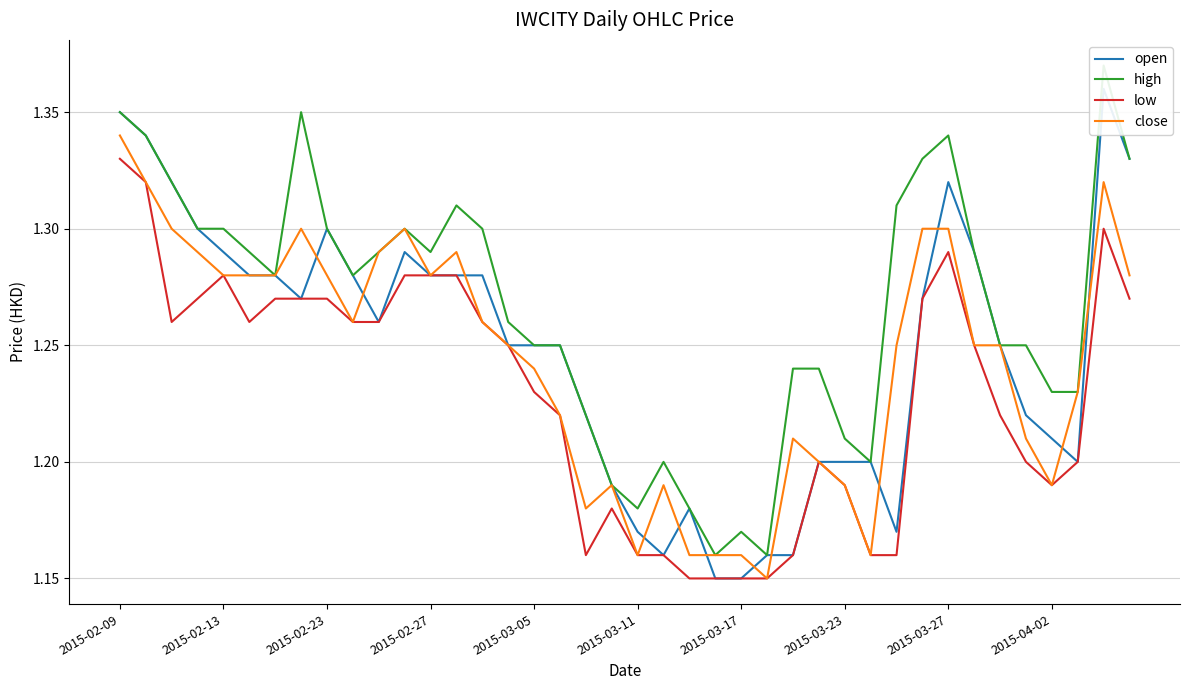

Which series has the largest range (max minus min)?

open